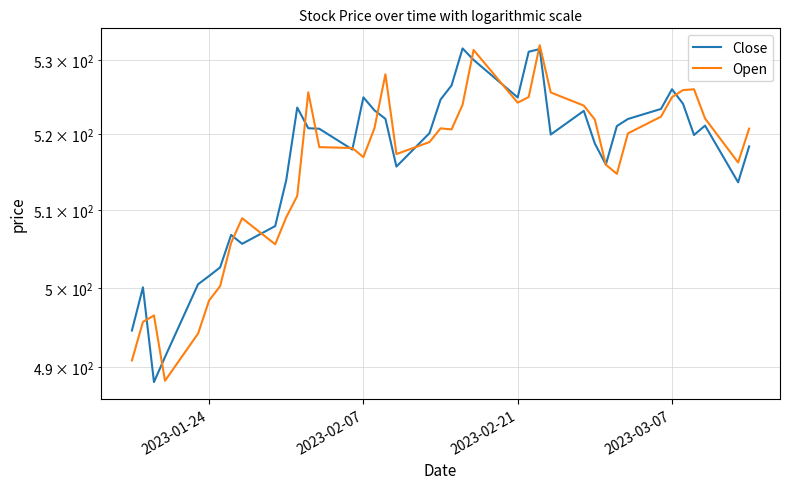

What is the label of the 3rd point from the left?

2023-02-21